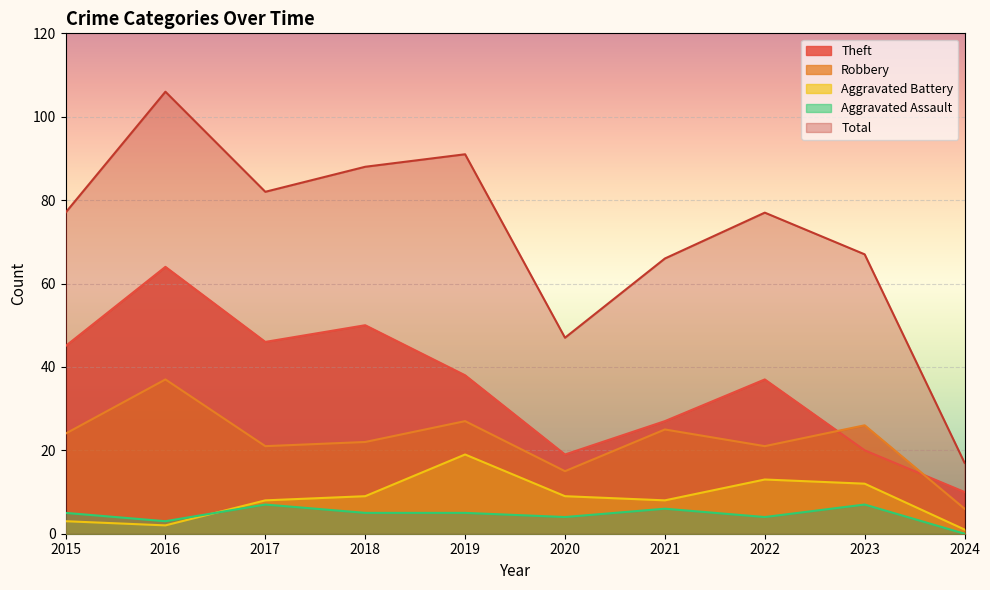

Reading left to right, extract all data points from this chart.

Theft: 45	64	46	50	38	19	27	37	20	10
Robbery: 24	37	21	22	27	15	25	21	26	6
Aggravated Battery: 3	2	8	9	19	9	8	13	12	1
Aggravated Assault: 5	3	7	5	5	4	6	4	7	0
Total: 77	106	82	88	91	47	66	77	67	17